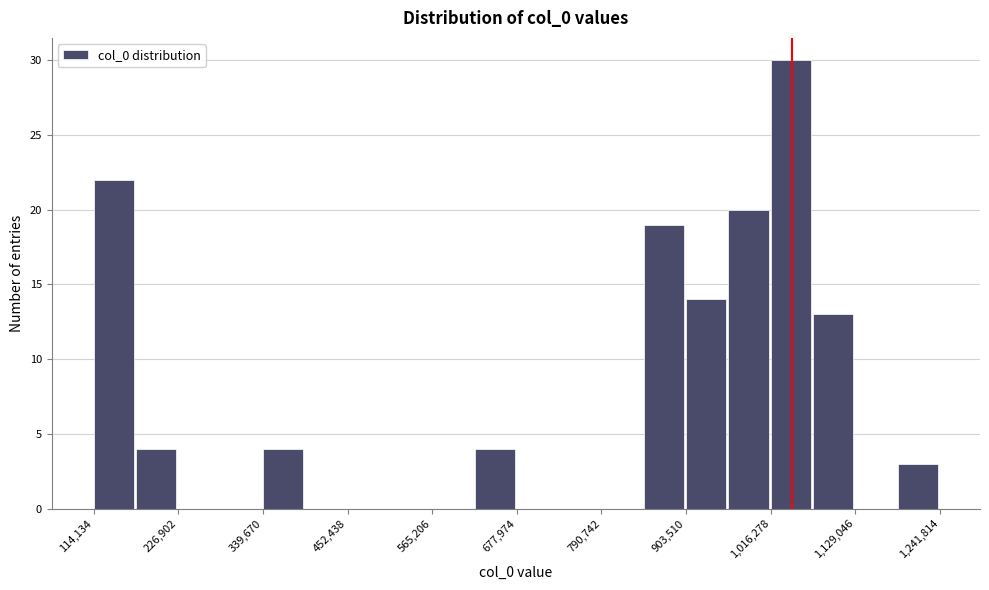

Read against the x-axis, roughly where is the centre of the tallest bar?

1040000